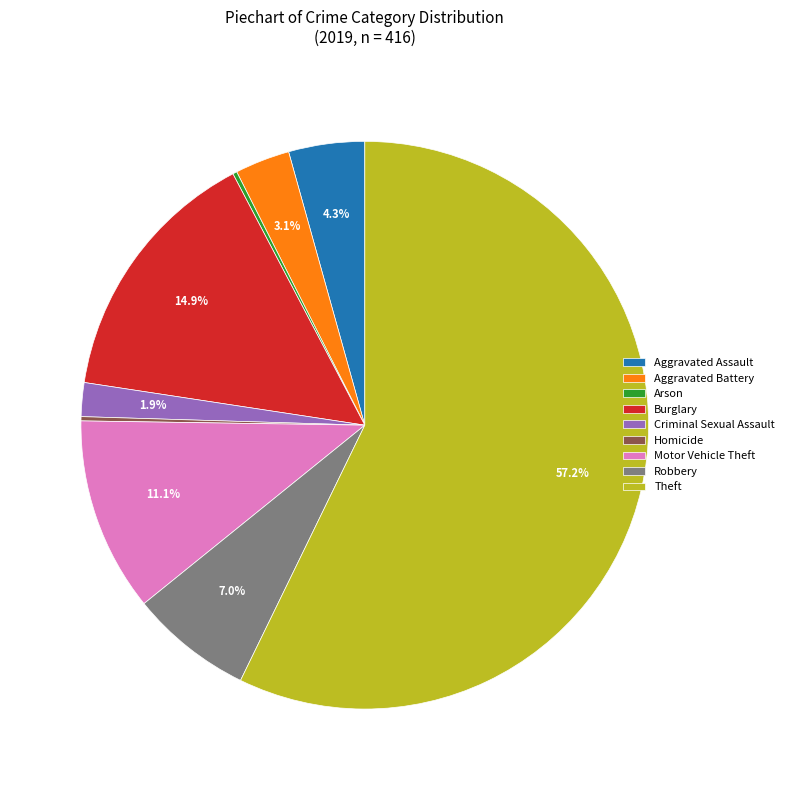

What is the majority slice?

Theft